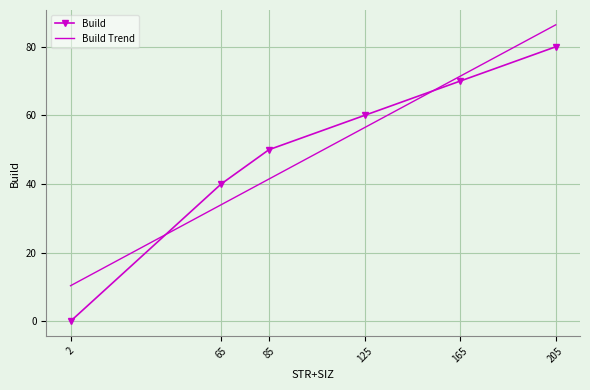

What is the approximate value at 65, to the nearest 5?

40